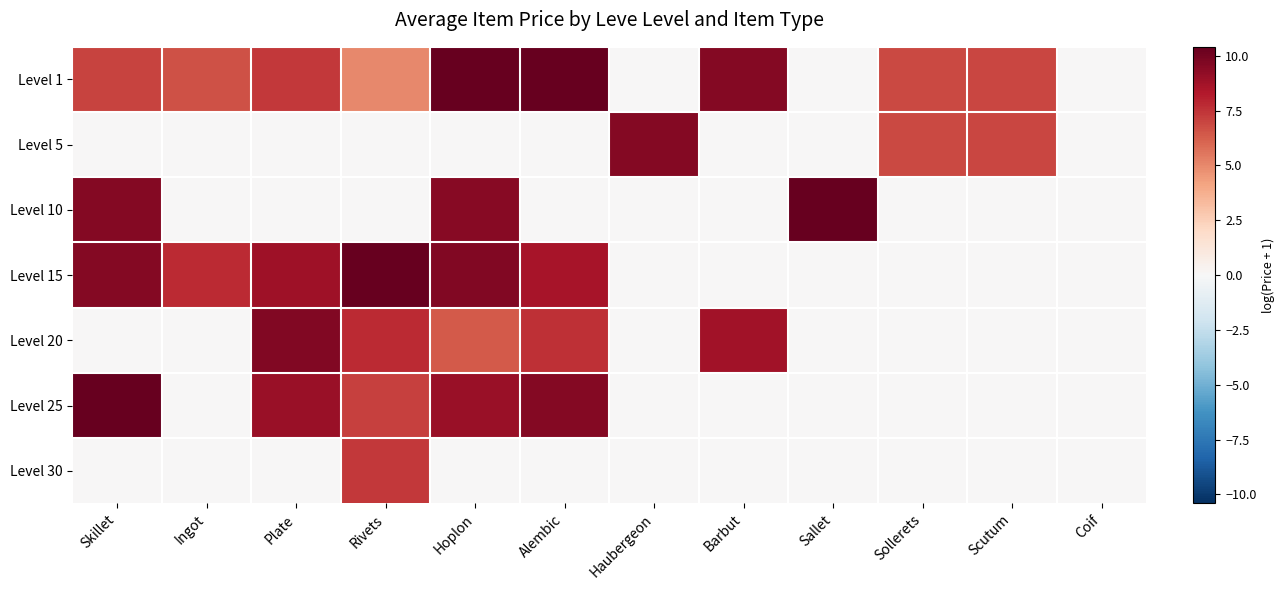

Reading left to right, list all the values displayed in this chart.

Level 1: Skillet=7.0	Ingot=6.6	Plate=7.3	Rivets=5.0	Hoplon=10.5	Alembic=10.6	Haubergeon=0.0	Barbut=9.5	Sallet=0.0	Sollerets=6.9	Scutum=6.9	Coif=0.0
Level 5: Skillet=0.0	Ingot=0.0	Plate=0.0	Rivets=0.0	Hoplon=0.0	Alembic=0.0	Haubergeon=9.5	Barbut=0.0	Sallet=0.0	Sollerets=6.9	Scutum=6.9	Coif=0.0
Level 10: Skillet=9.5	Ingot=0.0	Plate=0.0	Rivets=0.0	Hoplon=9.4	Alembic=0.0	Haubergeon=0.0	Barbut=0.0	Sallet=20.4	Sollerets=0.0	Scutum=0.0	Coif=0.0
Level 15: Skillet=9.5	Ingot=7.8	Plate=8.8	Rivets=11.1	Hoplon=9.6	Alembic=8.6	Haubergeon=0.0	Barbut=0.0	Sallet=0.0	Sollerets=0.0	Scutum=0.0	Coif=0.0
Level 20: Skillet=0.0	Ingot=0.0	Plate=9.6	Rivets=7.8	Hoplon=6.4	Alembic=7.6	Haubergeon=0.0	Barbut=8.7	Sallet=0.0	Sollerets=0.0	Scutum=0.0	Coif=0.0
Level 25: Skillet=12.5	Ingot=0.0	Plate=9.0	Rivets=7.1	Hoplon=9.0	Alembic=9.5	Haubergeon=0.0	Barbut=0.0	Sallet=0.0	Sollerets=0.0	Scutum=0.0	Coif=0.0
Level 30: Skillet=0.0	Ingot=0.0	Plate=0.0	Rivets=7.3	Hoplon=0.0	Alembic=0.0	Haubergeon=0.0	Barbut=0.0	Sallet=0.0	Sollerets=0.0	Scutum=0.0	Coif=0.0